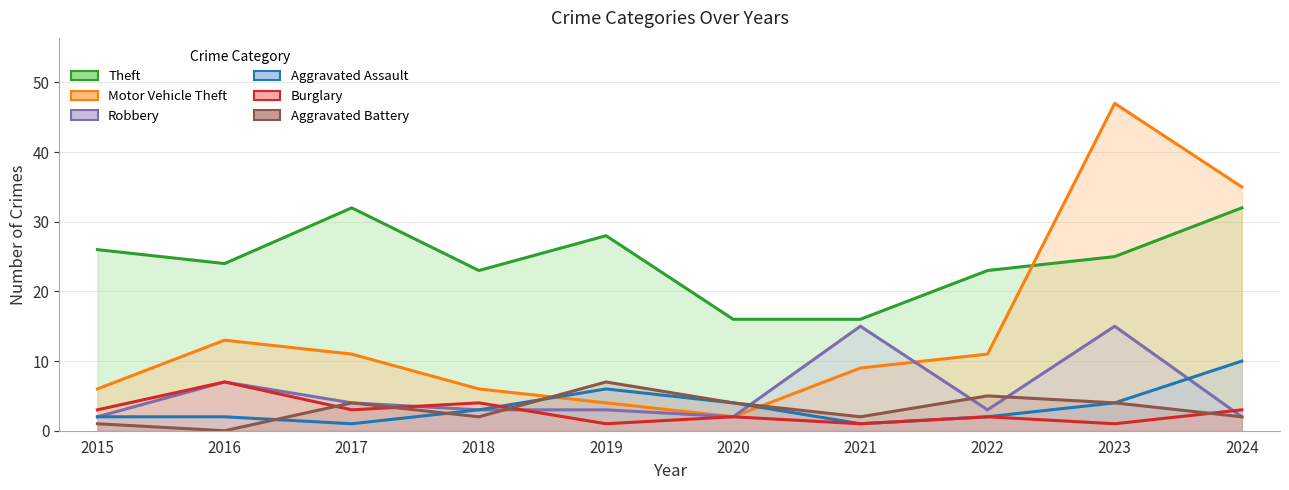

Rank the categories by Theft value from lowest to highest.

2020, 2021, 2018, 2022, 2016, 2023, 2015, 2019, 2017, 2024